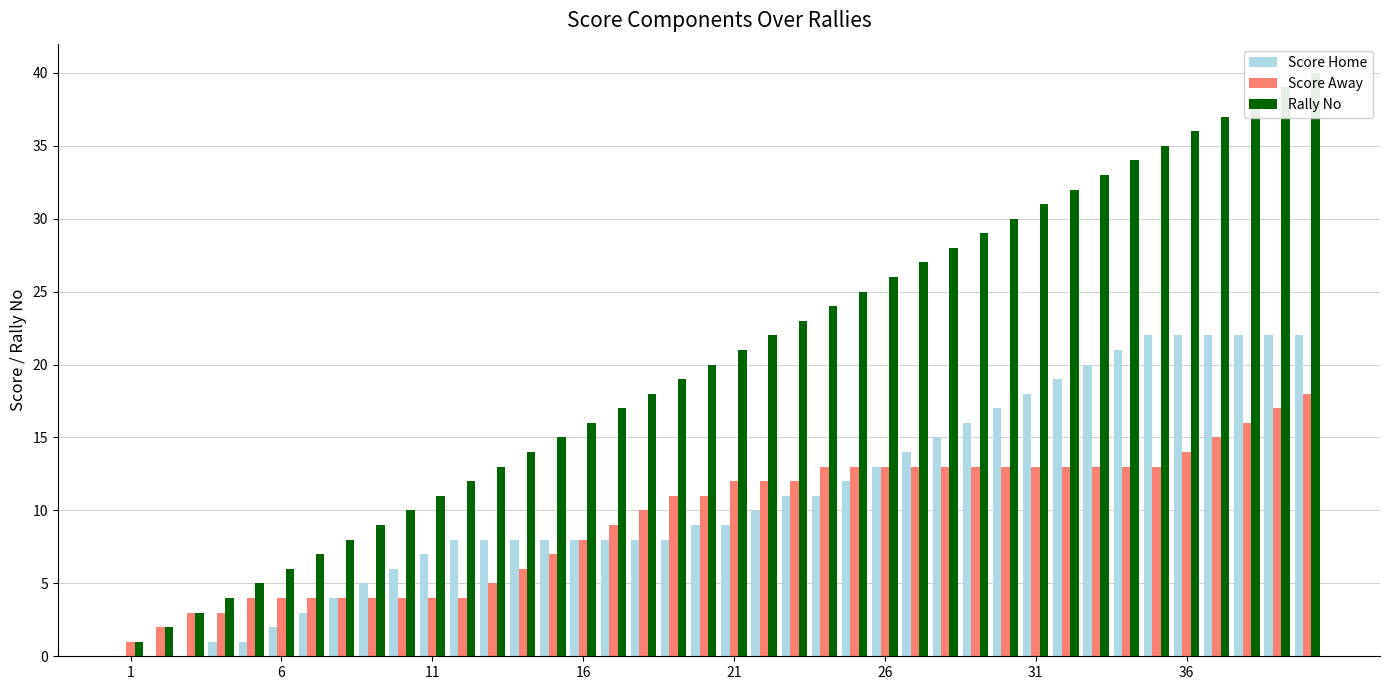

What is the value of the Rally No bar at the 4th from the left?

4